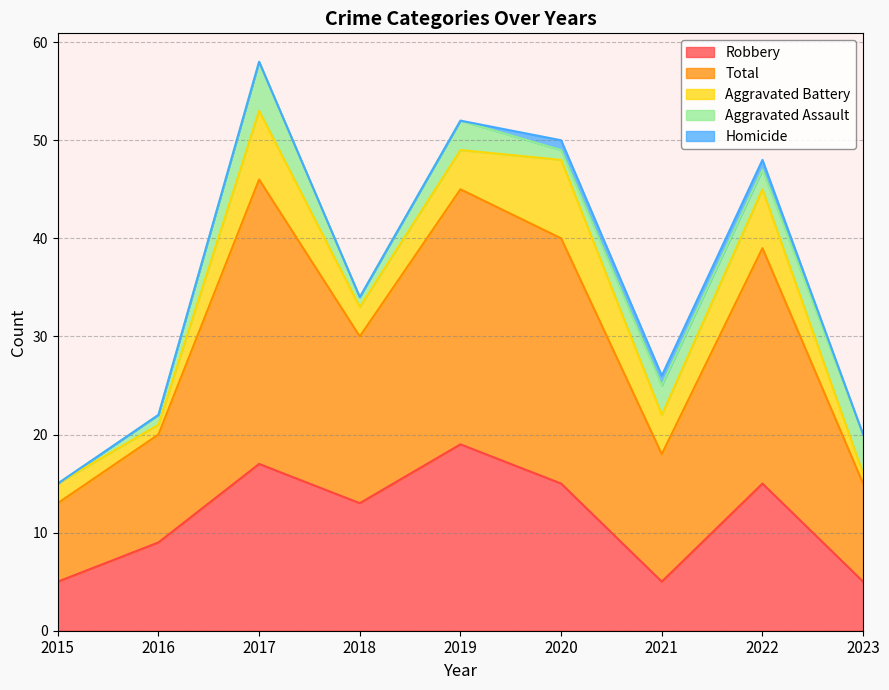

Is it true that Robbery equals 13 at 2018?

True